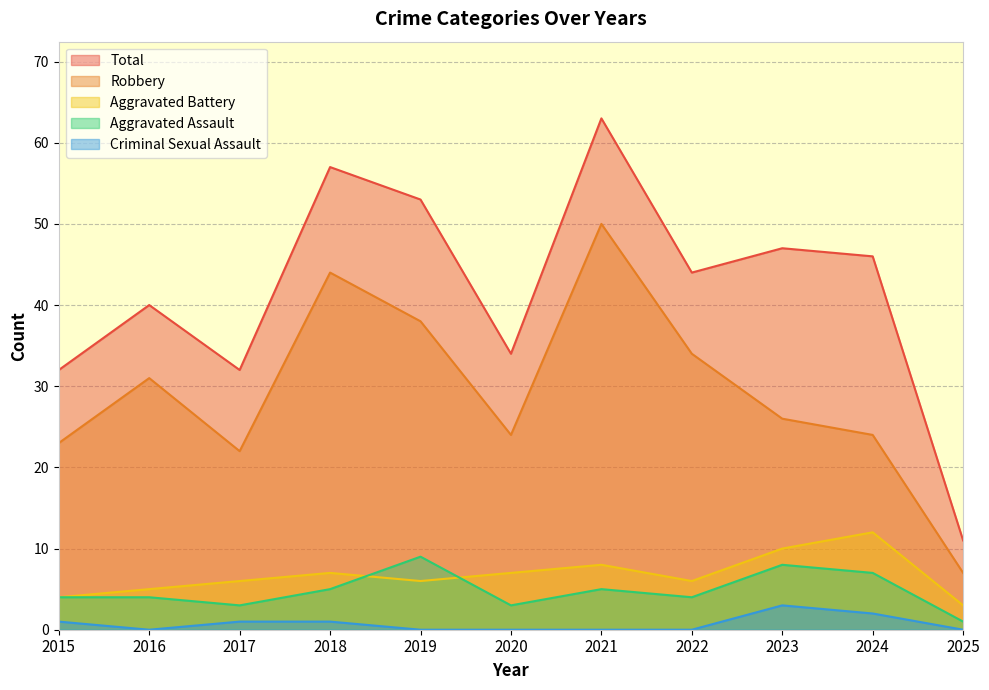

Reading left to right, list all the values displayed in this chart.

Aggravated Assault: 2015=4	2016=4	2017=3	2018=5	2019=9	2020=3	2021=5	2022=4	2023=8	2024=7	2025=1
Aggravated Battery: 2015=4	2016=5	2017=6	2018=7	2019=6	2020=7	2021=8	2022=6	2023=10	2024=12	2025=3
Criminal Sexual Assault: 2015=1	2016=0	2017=1	2018=1	2019=0	2020=0	2021=0	2022=0	2023=3	2024=2	2025=0
Robbery: 2015=23	2016=31	2017=22	2018=44	2019=38	2020=24	2021=50	2022=34	2023=26	2024=24	2025=7
Total: 2015=32	2016=40	2017=32	2018=57	2019=53	2020=34	2021=63	2022=44	2023=47	2024=46	2025=11